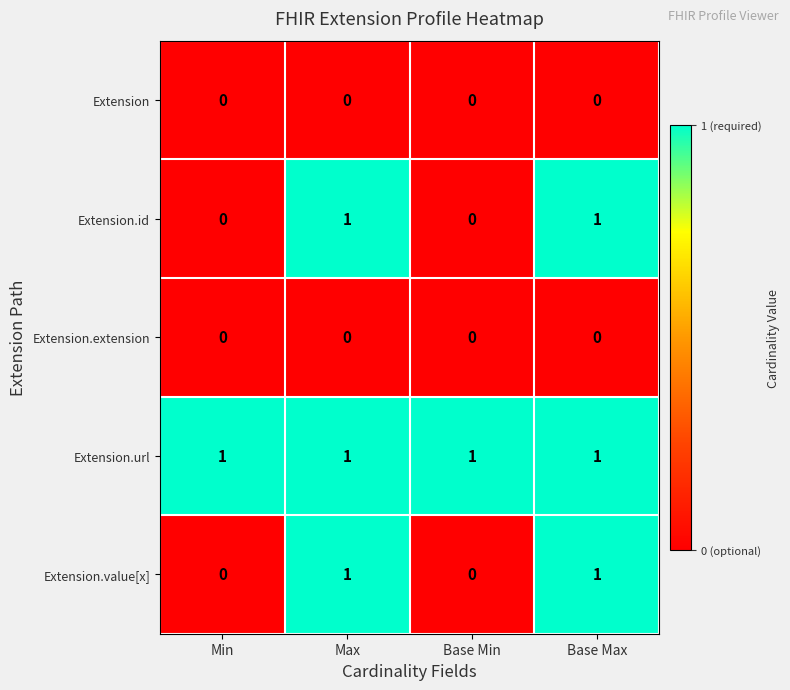

How many series are shown in this chart?

5